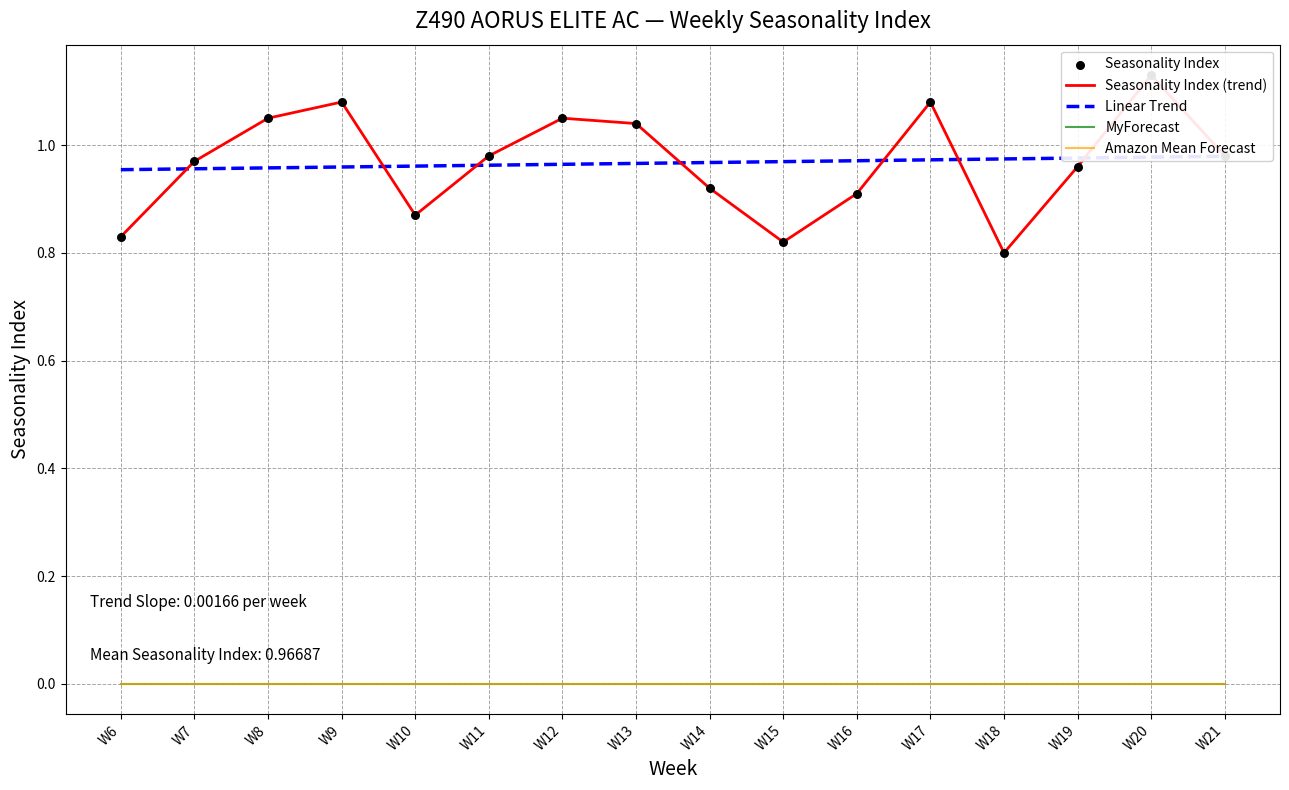

Which series has the widest spread of Y values?

Seasonality Index (trend)